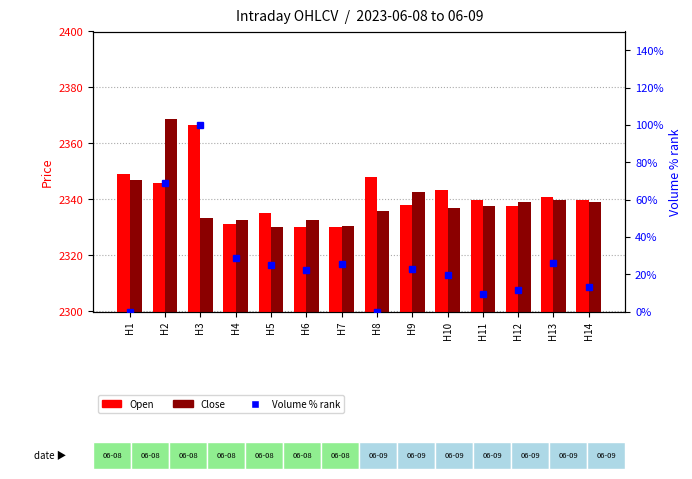

At H4, list the series in order from smallest to largest.

Volume % rank, Open, Close